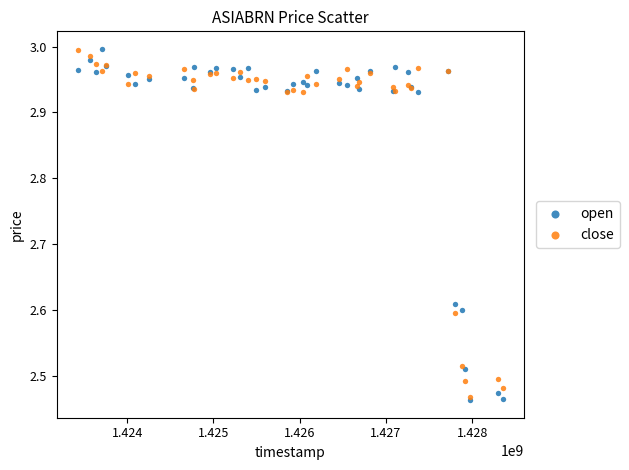

Which series has the largest Y range (max minus min)?

open